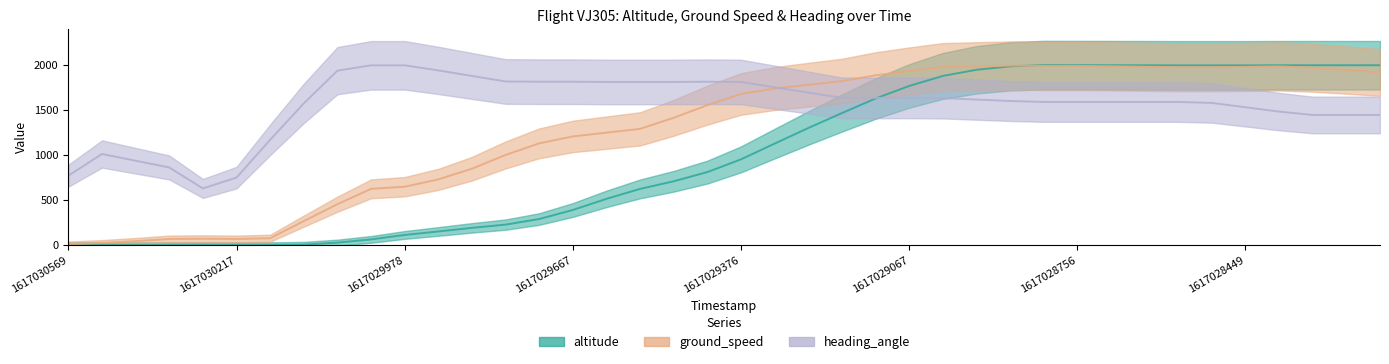

Rank the series by their average value, from lowest to highest.

altitude, ground_speed, heading_angle